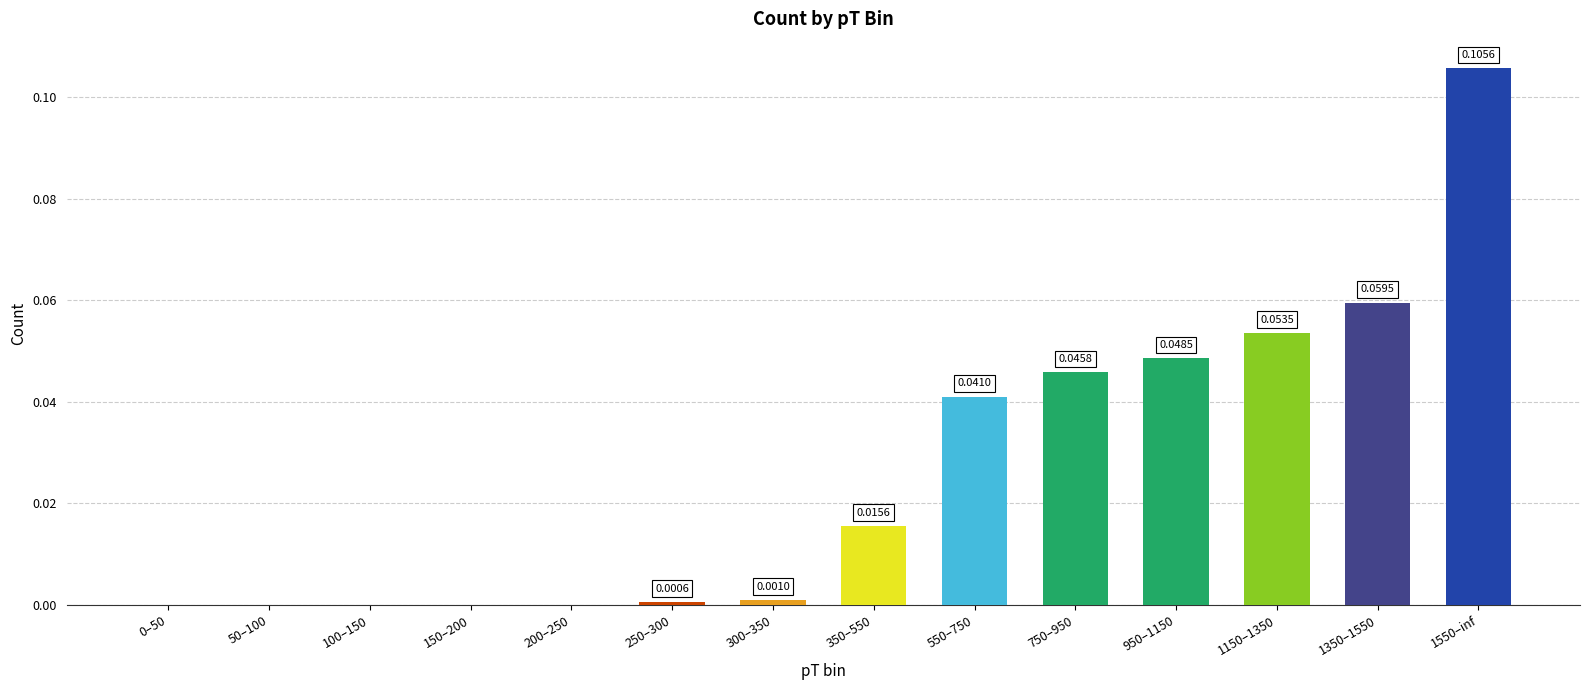

How many positive values are there?

9